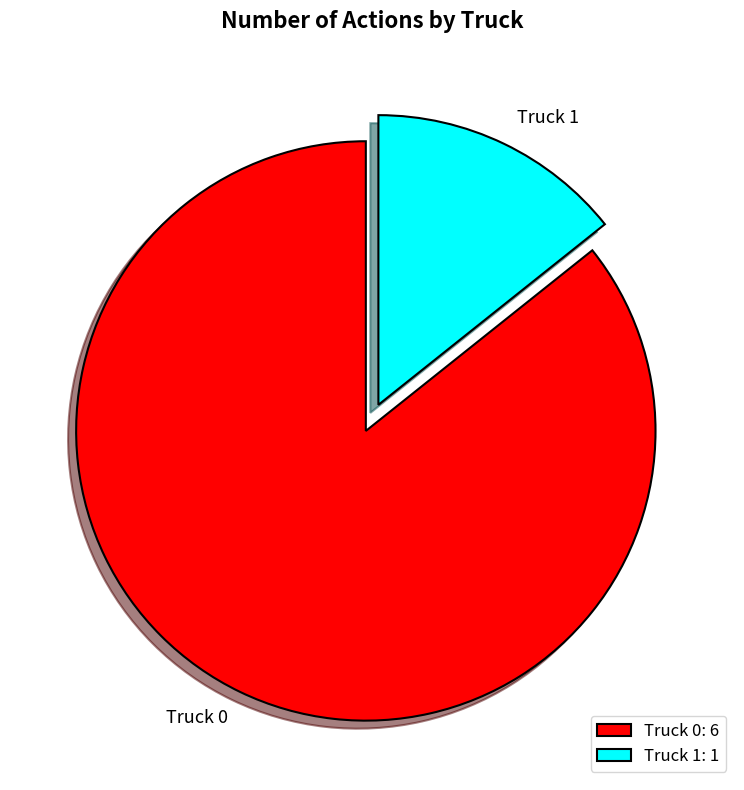

Is the sum of Truck 0 and Truck 1 greater than half?

Yes